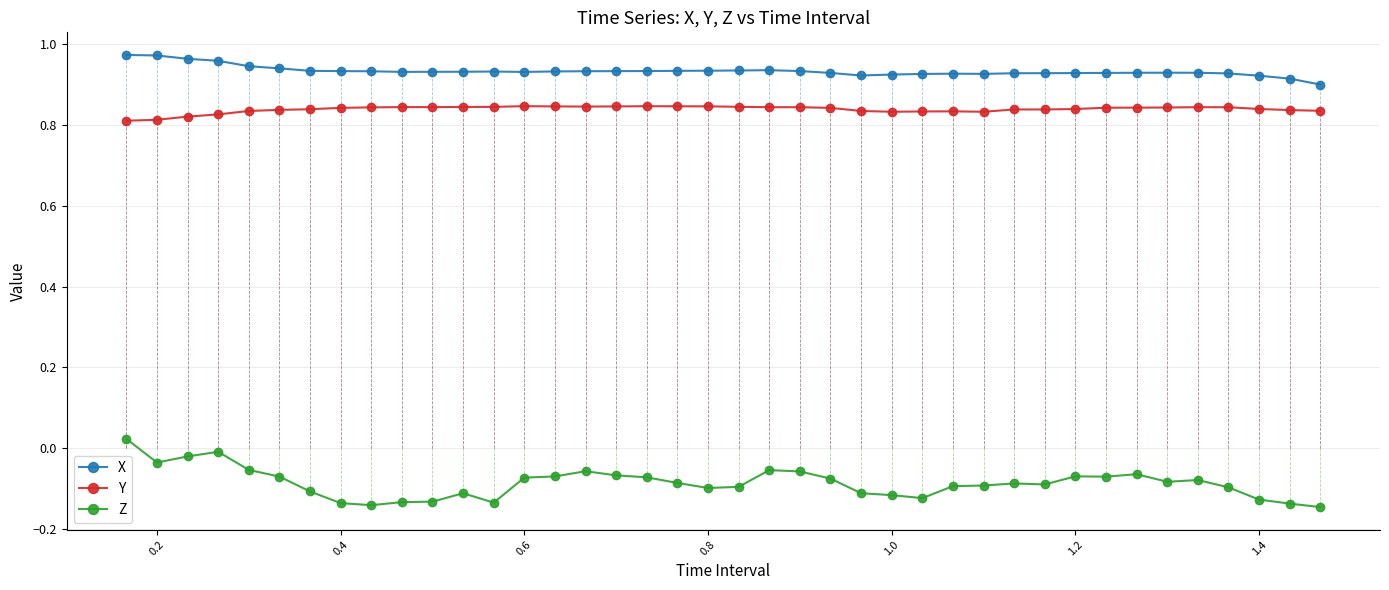

Which series has the widest spread of values?

Z